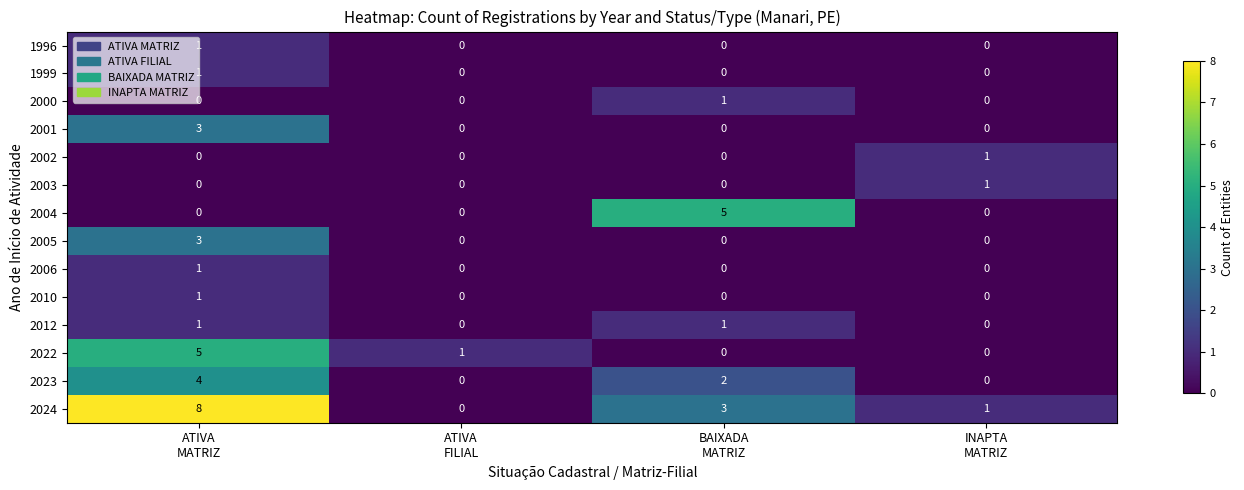

What is the difference between the highest and lowest values at ATIVA
MATRIZ?

8